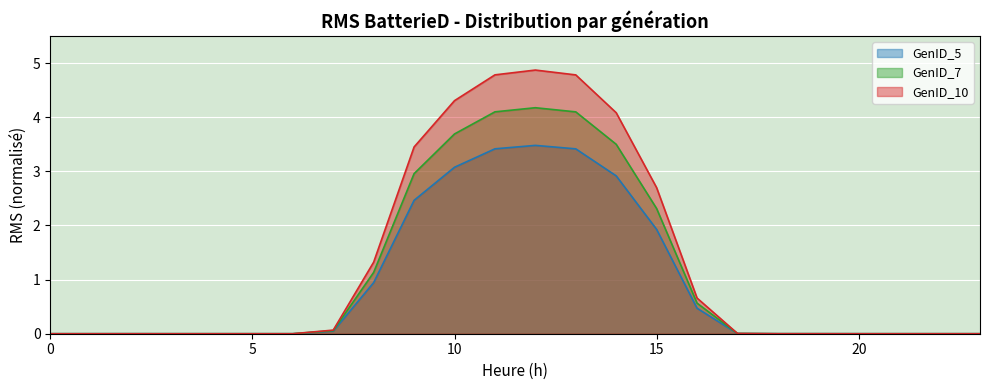

Is it true that GenID_7 (line) equals 4.9 at 14?

False